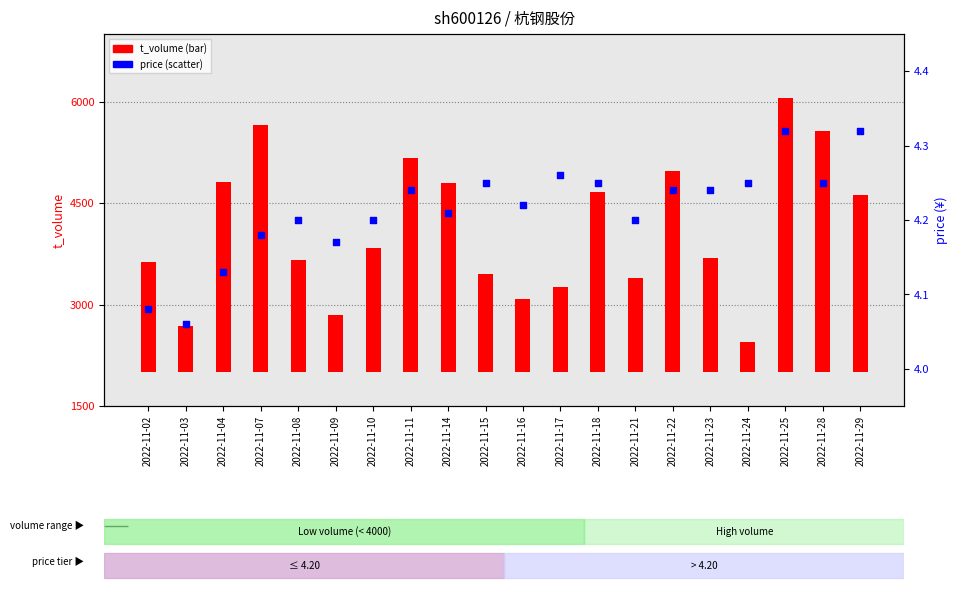

Which series reaches the maximum Y coordinate?

t_volume